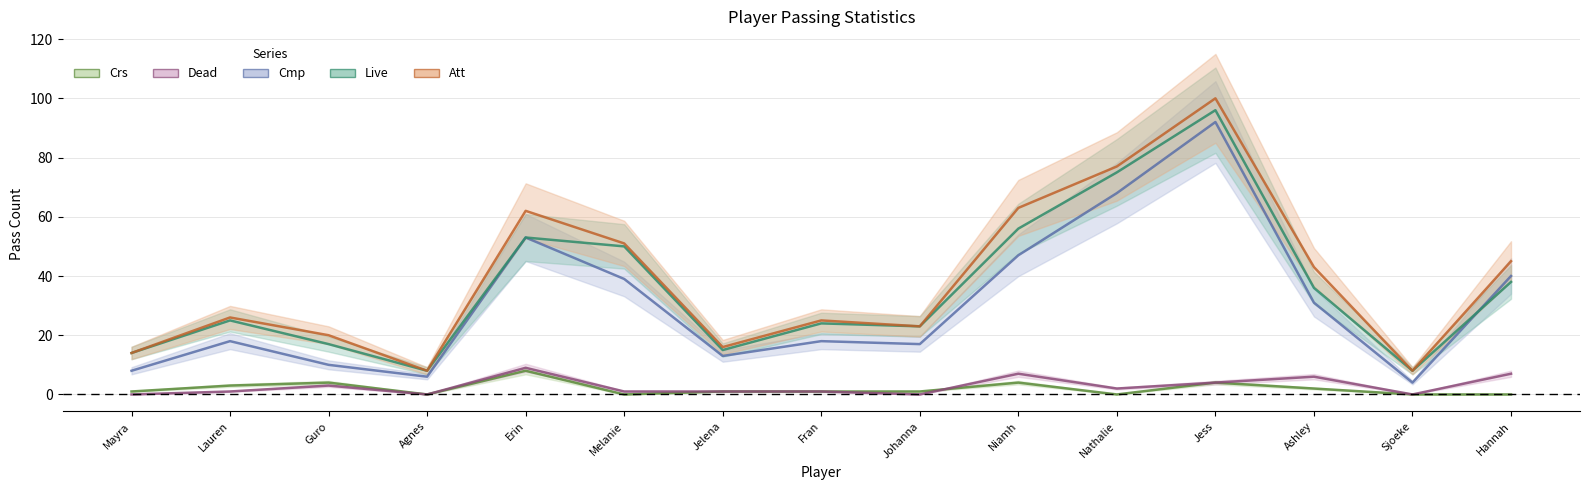

Where is Cmp nearest to the value 48?

Niamh